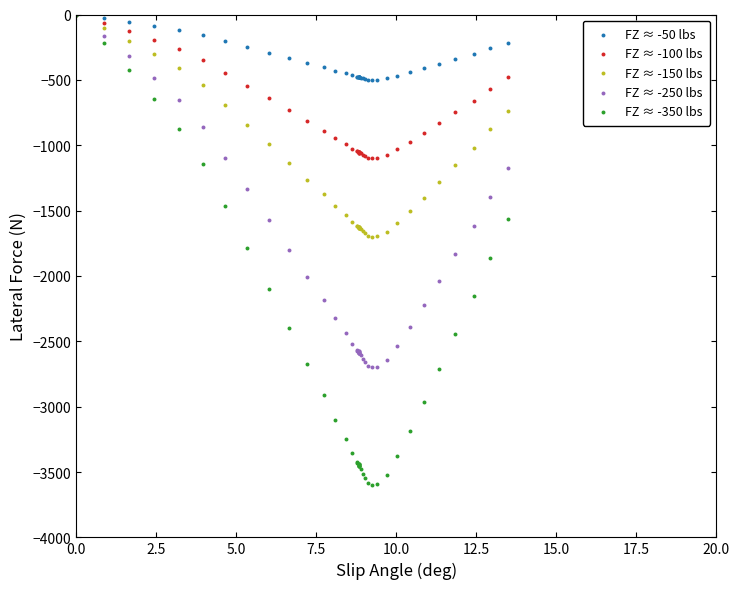

What are all the series names shown in the legend?

FZ ≈ -50 lbs, FZ ≈ -100 lbs, FZ ≈ -150 lbs, FZ ≈ -250 lbs, FZ ≈ -350 lbs